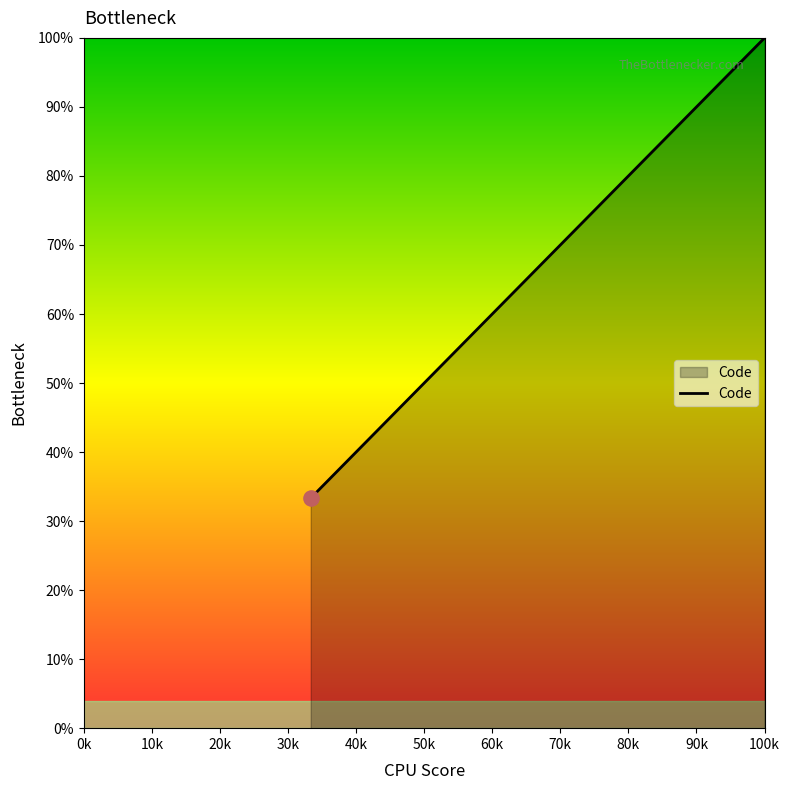

What is the maximum value shown in the chart?

100.0